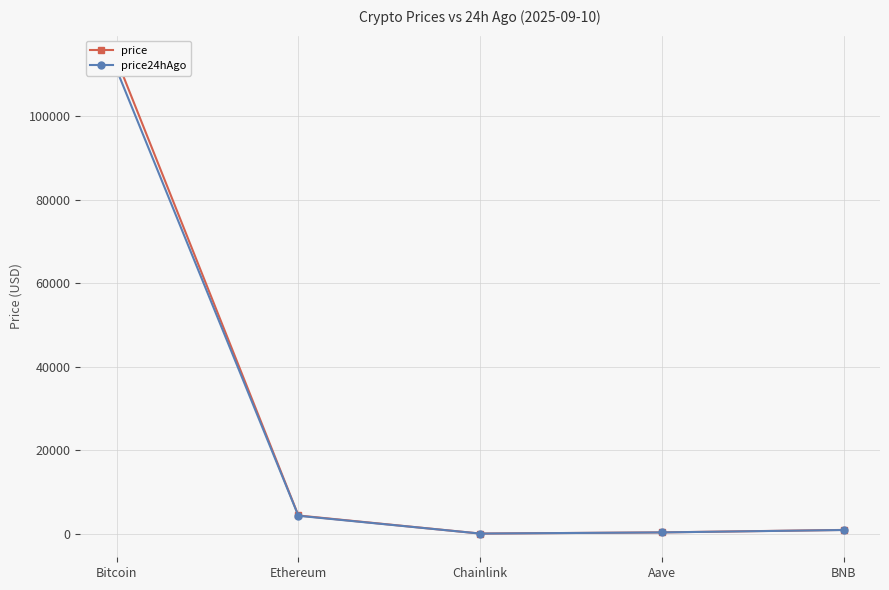

Does the chart display data point markers on the line(s)?

Yes